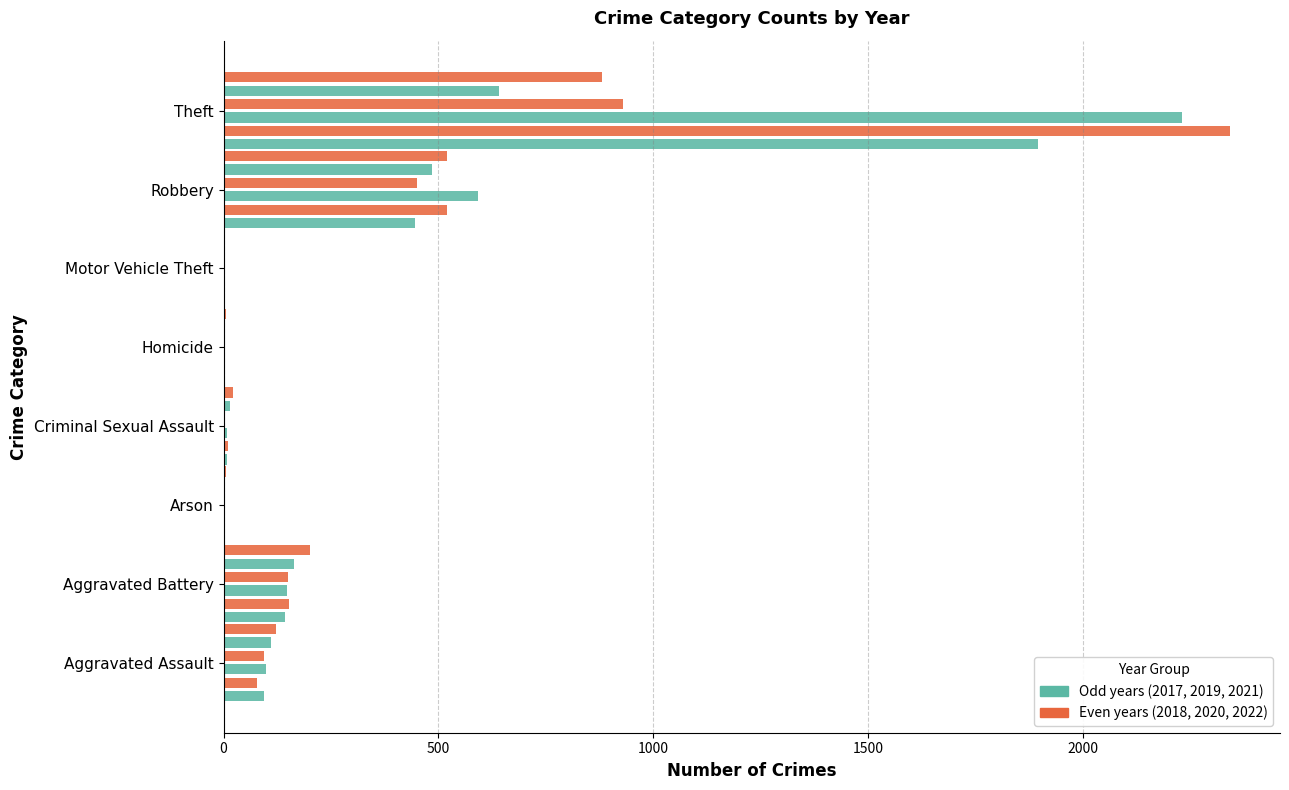

What are all the series names shown in the legend?

2021, 2019, 2017, 2022, 2018, 2020